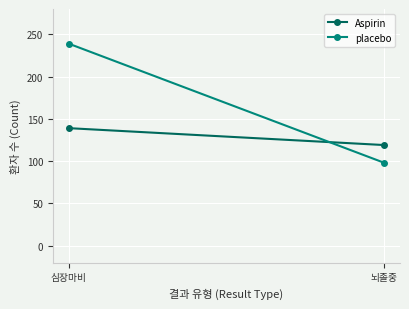

Where is placebo nearest to the value 168?

뇌졸중